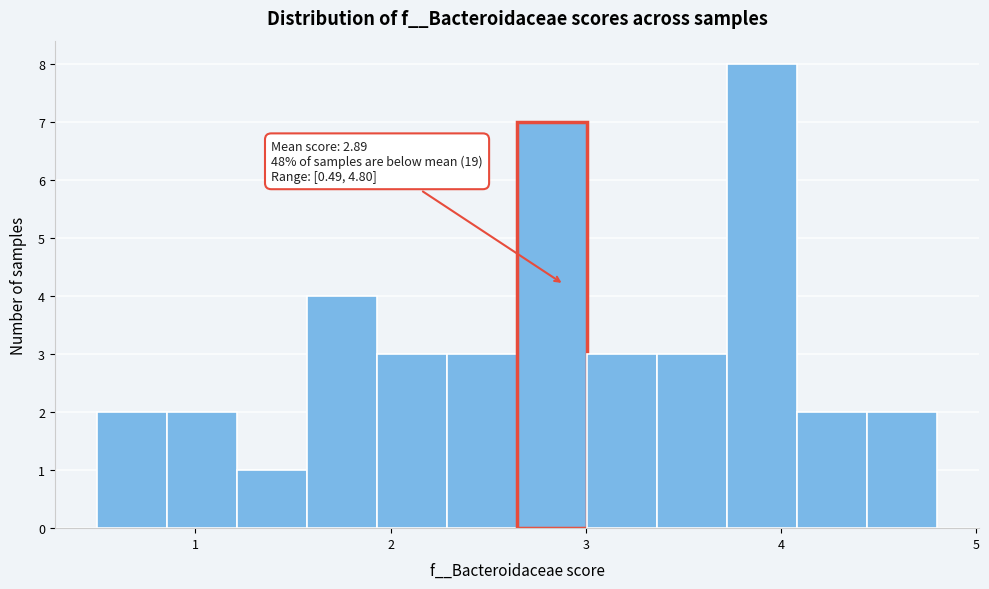

Around what value on the x-axis is the tallest bar? Give the approximate position of its centre, as read against the axis.

3.9